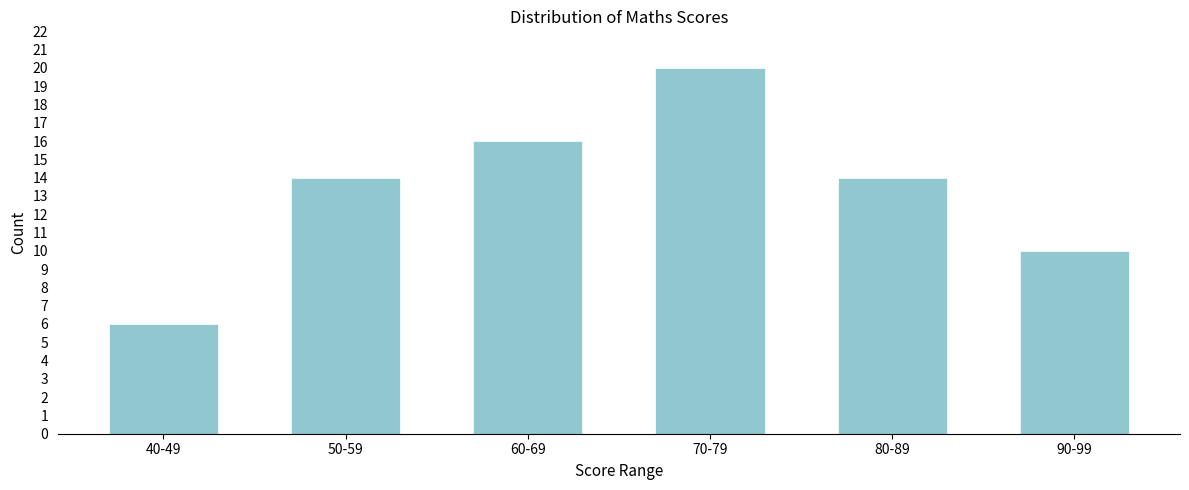

Reading left to right, transcribe all the data shown in this chart.

6	14	16	20	14	10